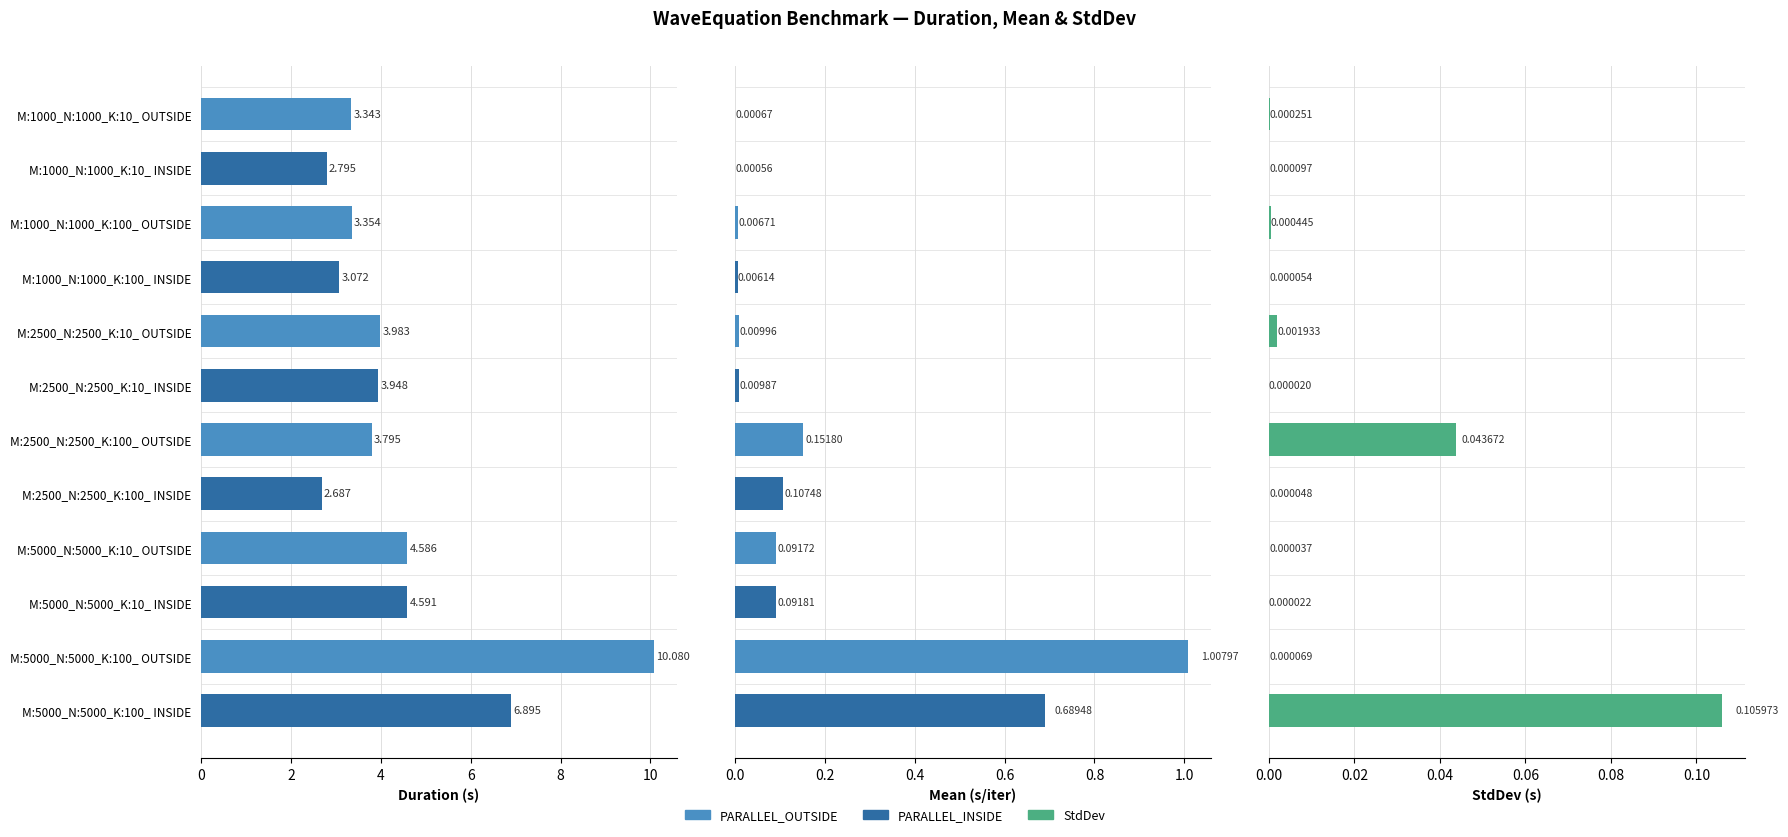

Does the chart contain any negative values?

No